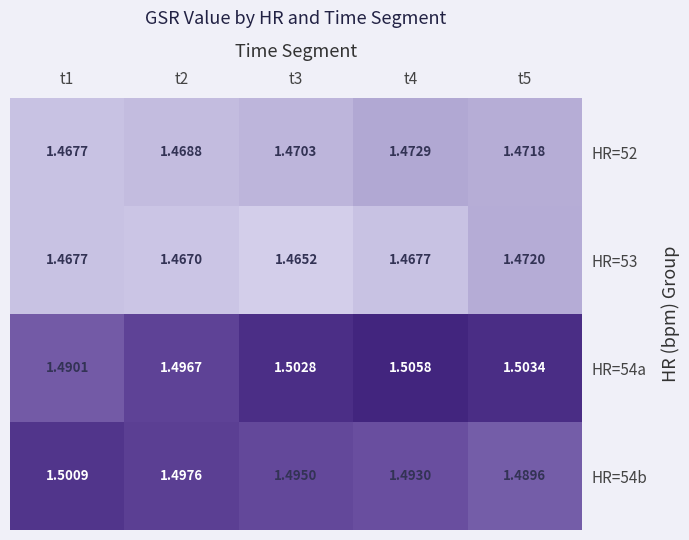

What is the total value across all series at t2?

5.9